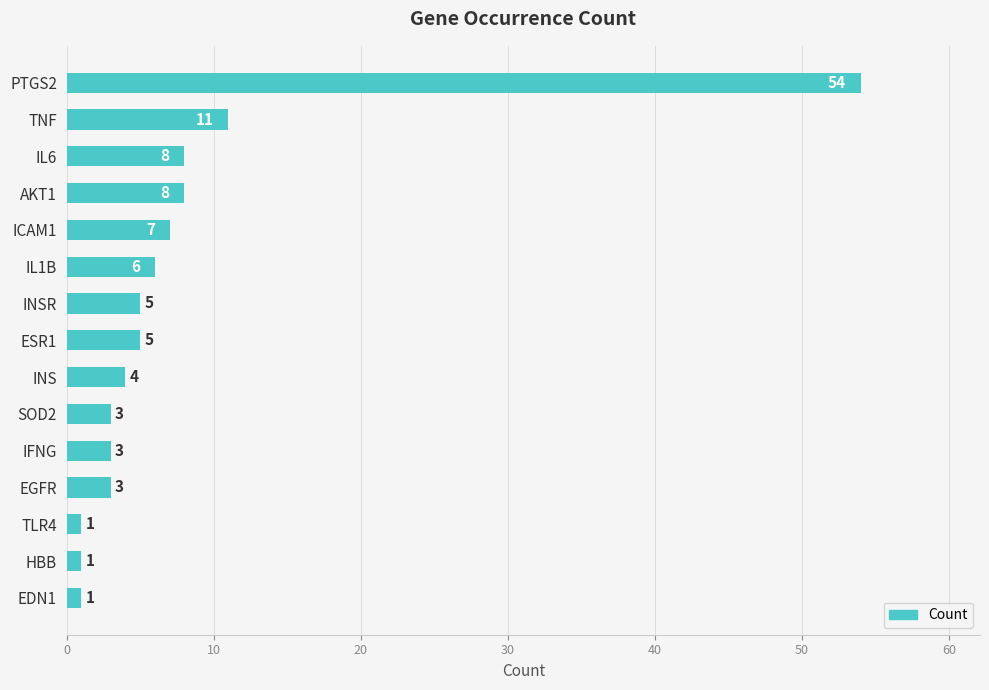

What is the approximate value at PTGS2?

54